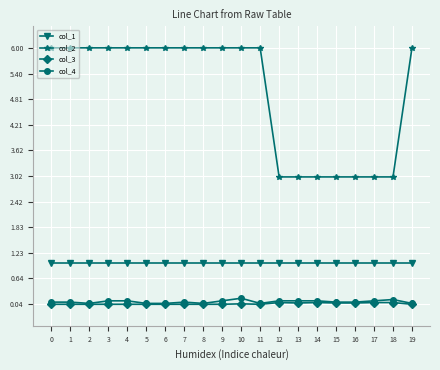

Is the value of col_1 at 12 greater than the value of col_4 at 13?

Yes